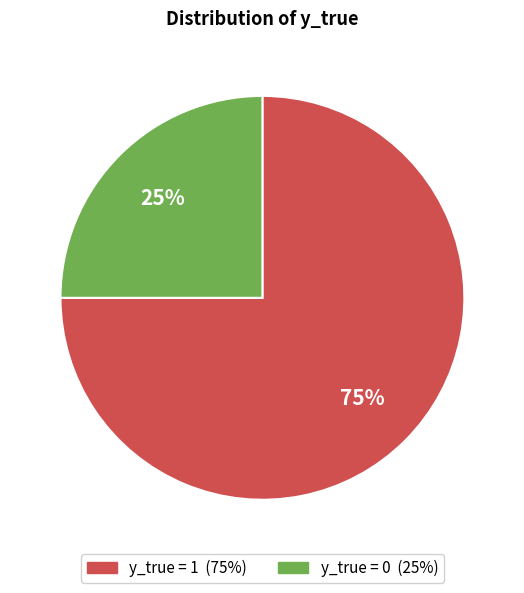

Count the number of slices in the pie.

2